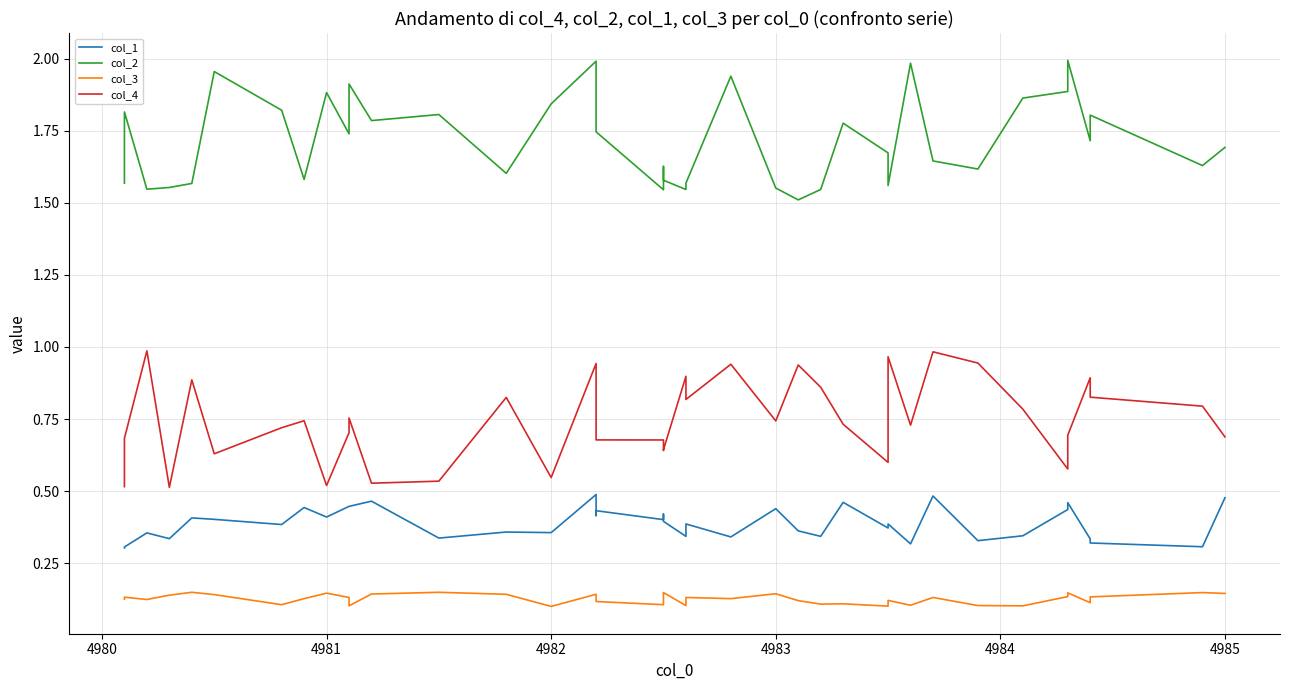

What is the maximum value for col_2?

2.0